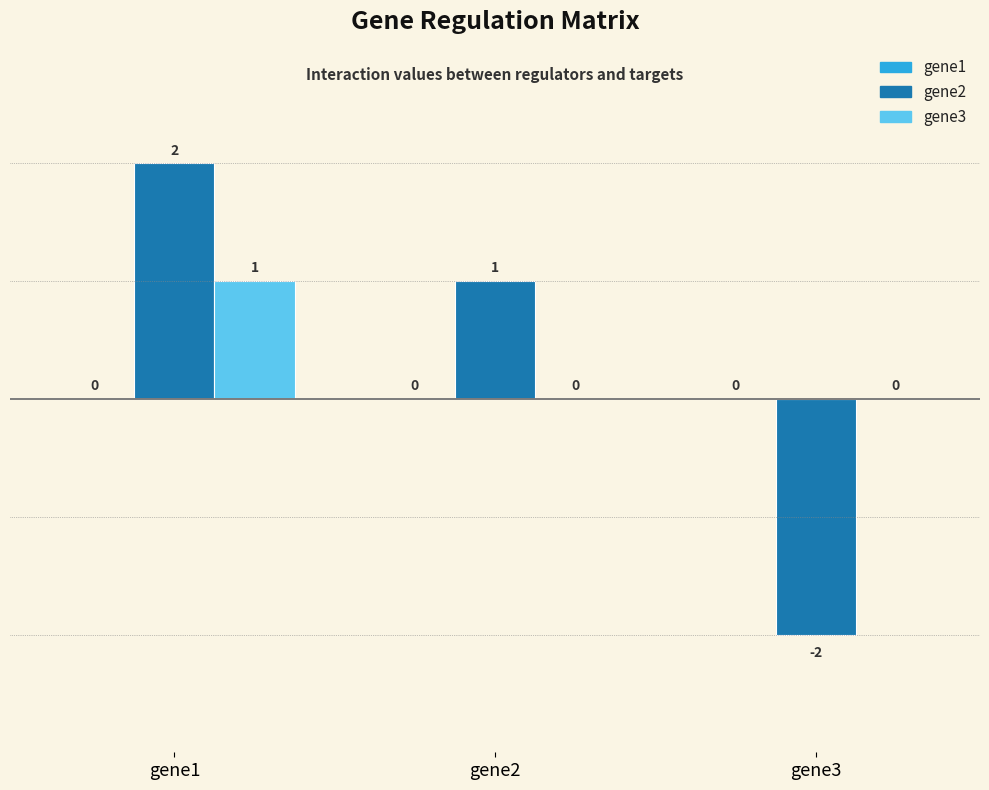

How many gene2 values are between -2 and 2?

3